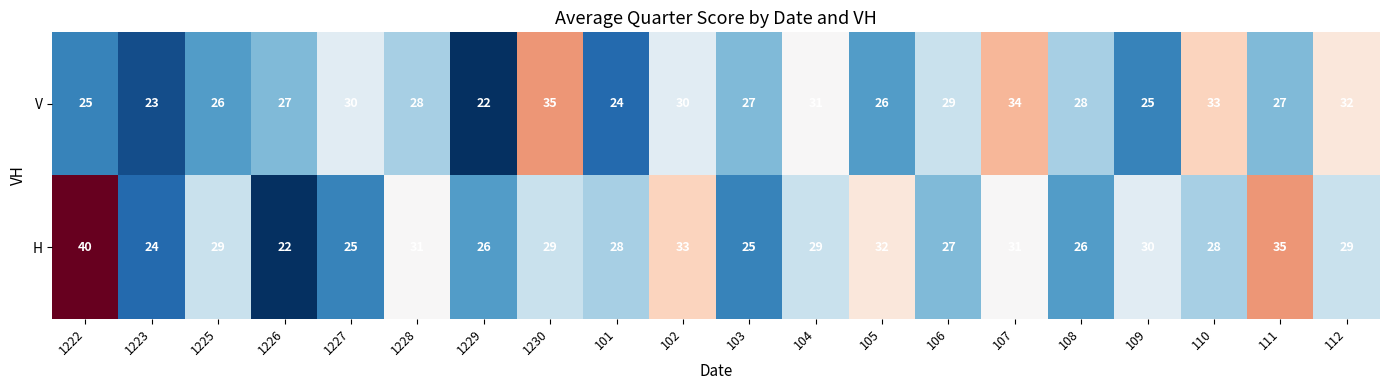

What is the difference between the highest and lowest values at 1228?

3